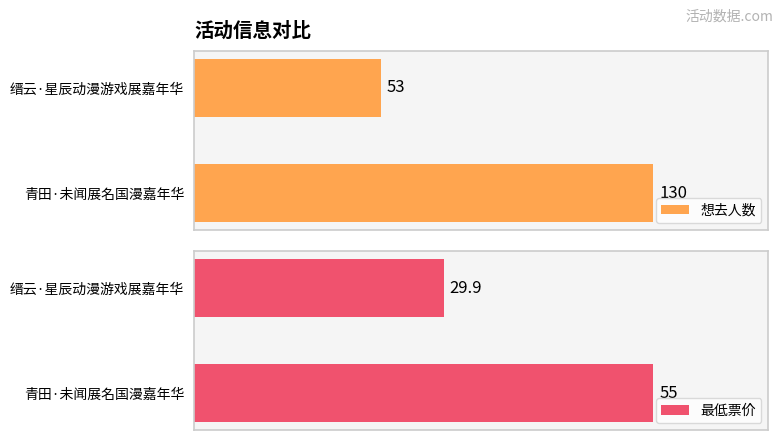

List the labels in order of 想去人数 value, largest first.

青田·未闻展名国漫嘉年华, 缙云·星辰动漫游戏展嘉年华